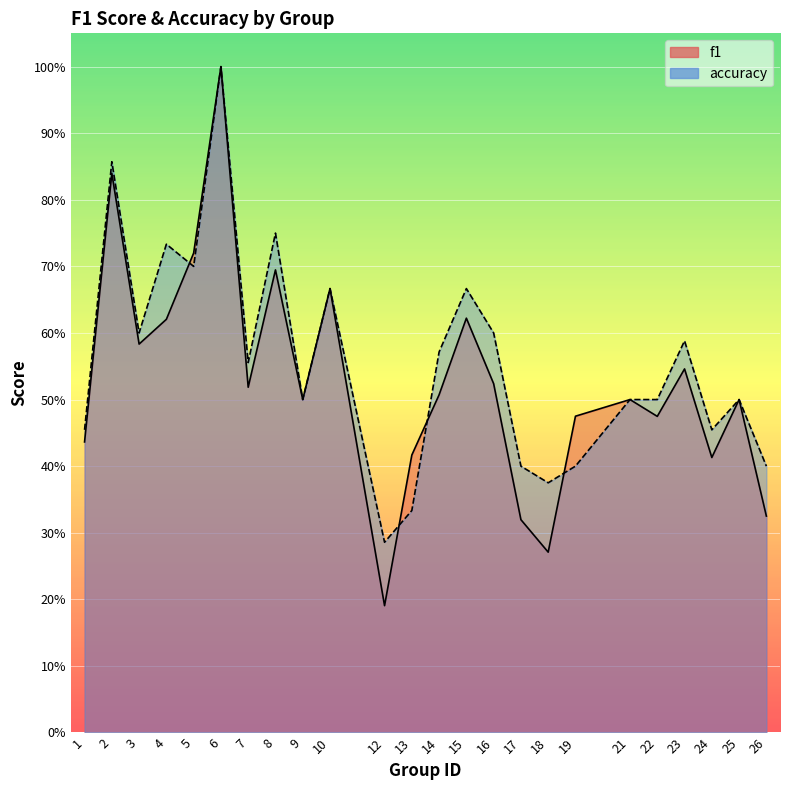

What is the minimum value shown in the chart?

0.2